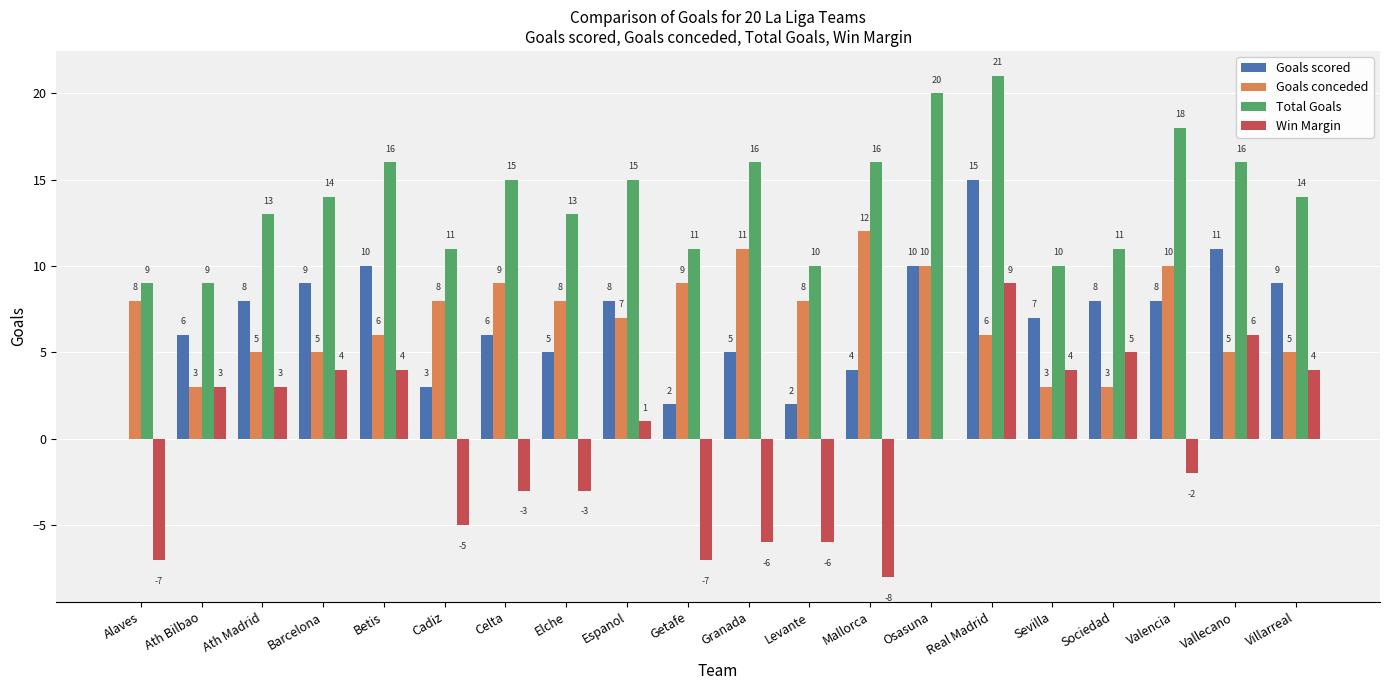

Read the Total Goals value at Levante, to the nearest 10.

10